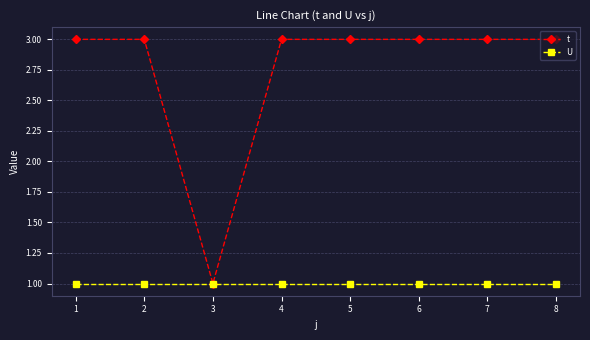

Reading right to left, list all the values displayed in this chart.

t: 3	3	3	3	3	1	3	3
U: 1	1	1	1	1	1	1	1